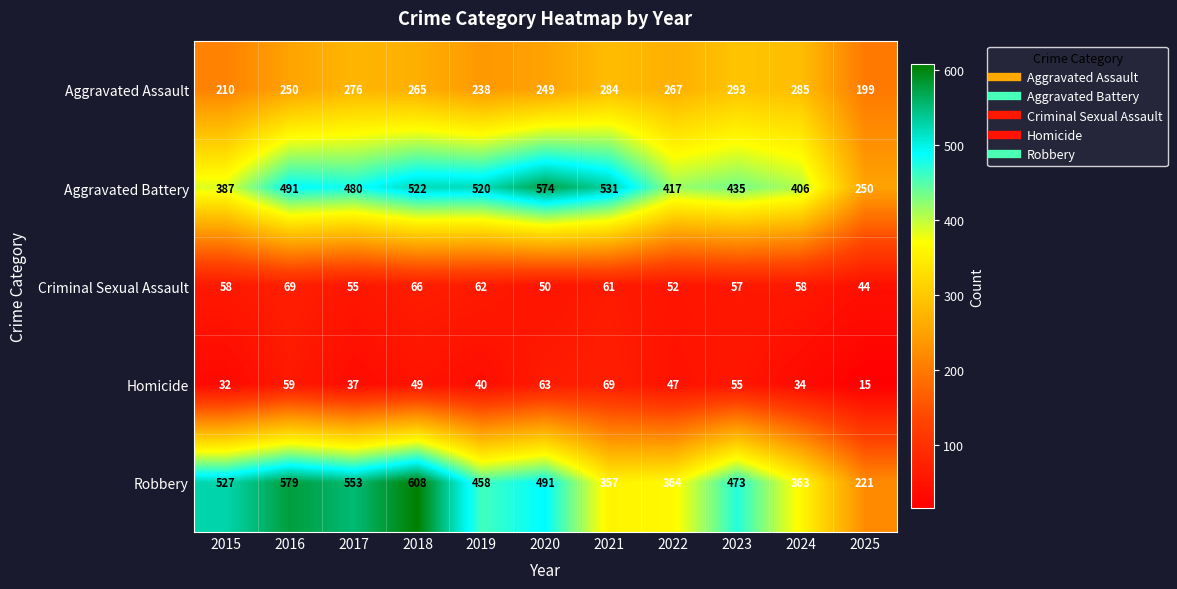

What is the spread (max minus min) of values at 2022?

370